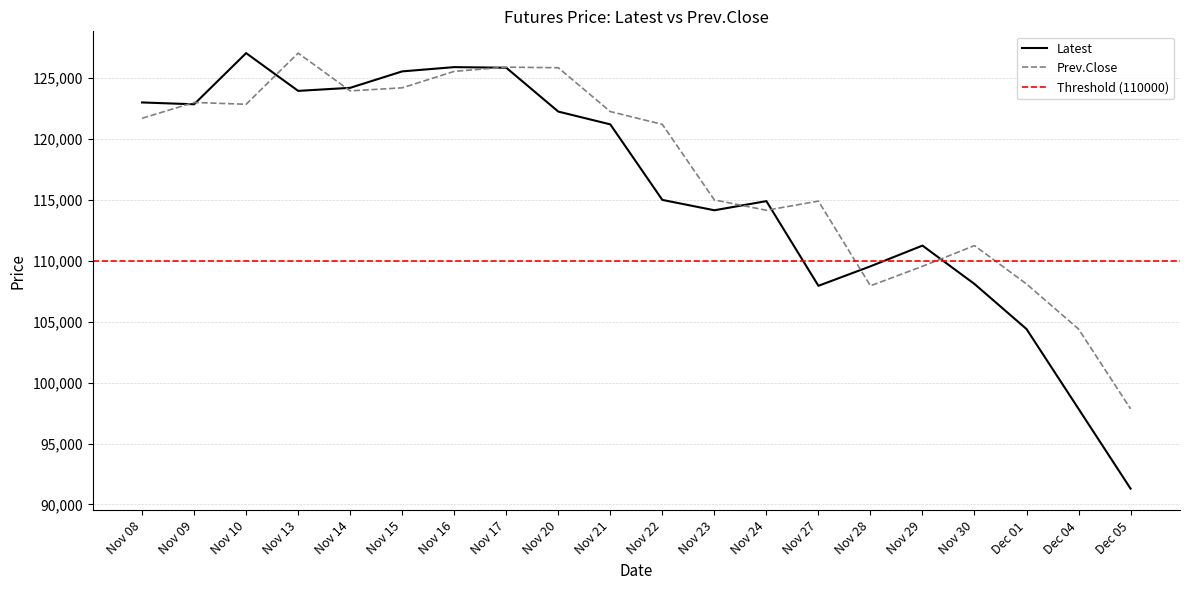

What is the label of the 20th point from the right?

Nov 08